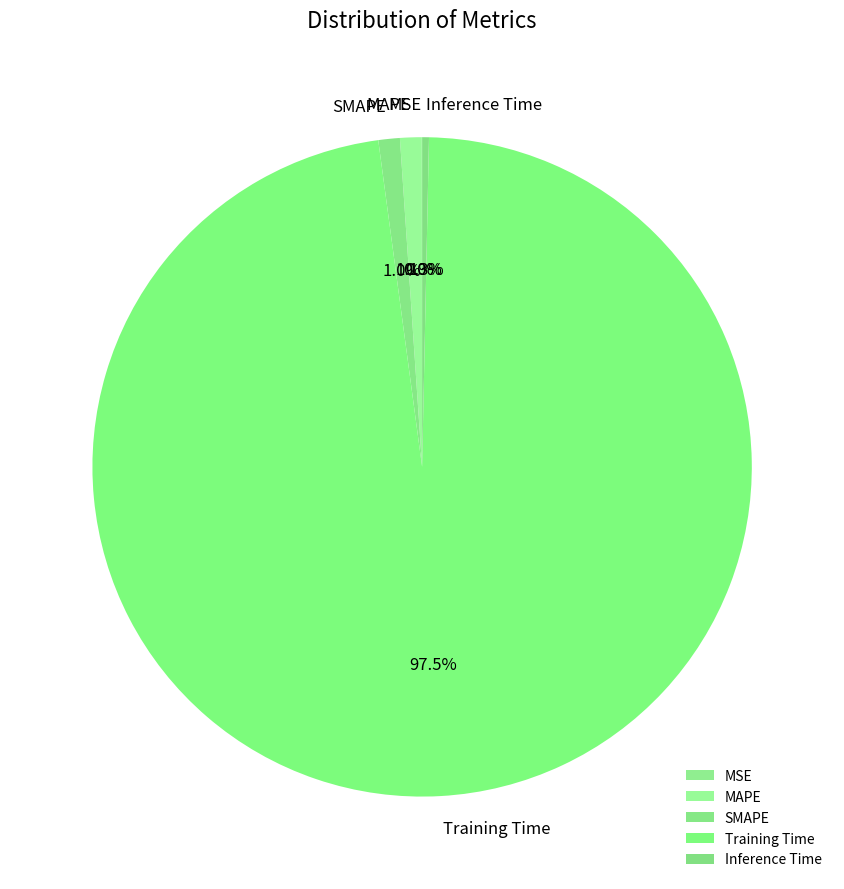

The Inference Time slice represents 0% of the pie. True or false?

True